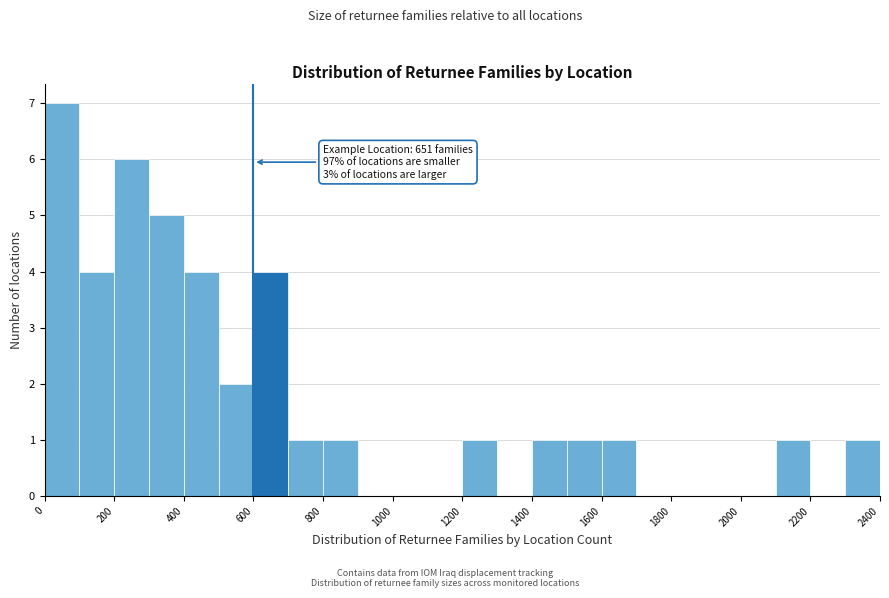

Over which range of the x-axis is the bar tallest?

0 to 100